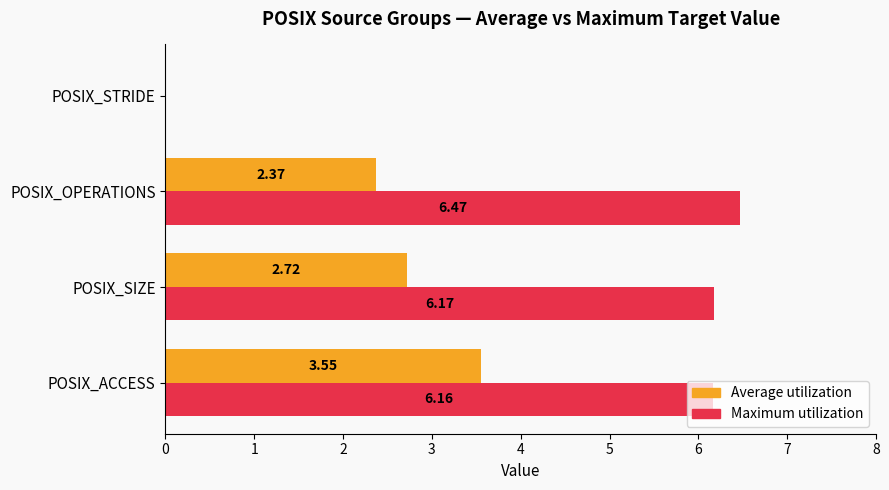

Which category has the highest value in the Maximum utilization series?

POSIX_OPERATIONS